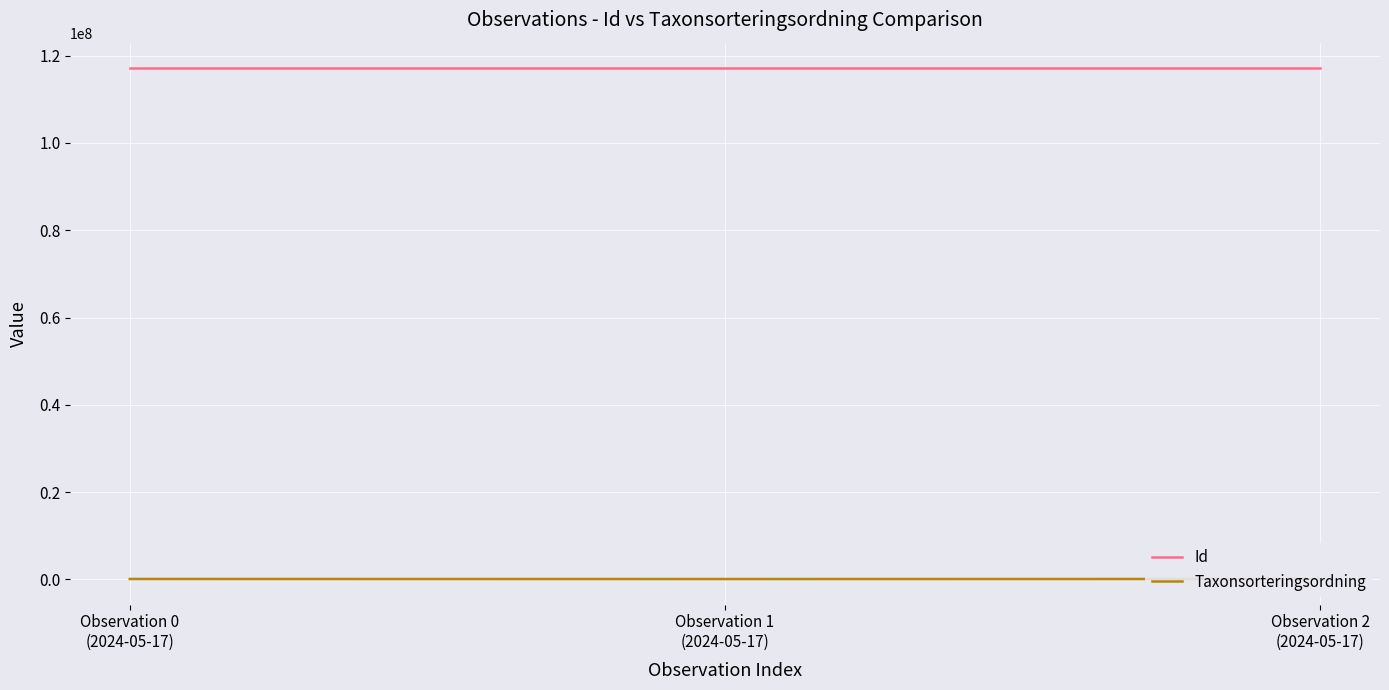

Rank the series by their average value, from lowest to highest.

Taxonsorteringsordning, Id